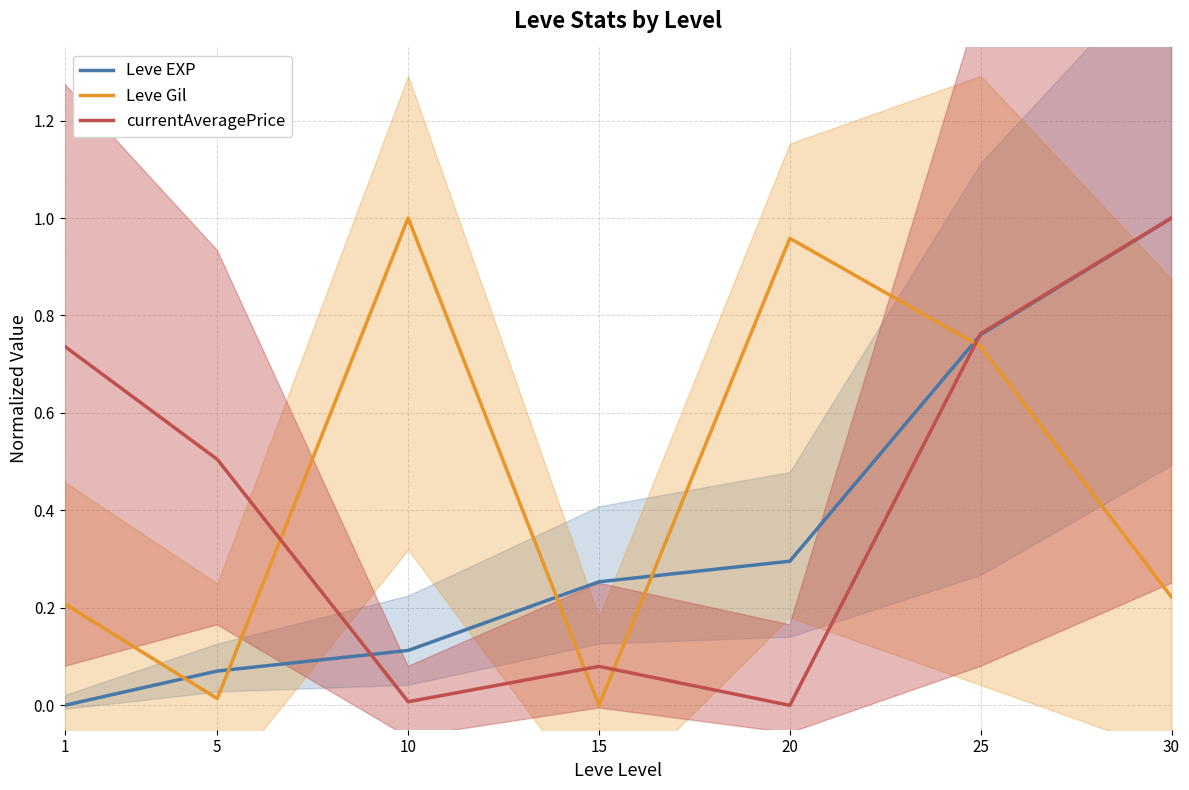

Between 20 and 30, which is larger?

30